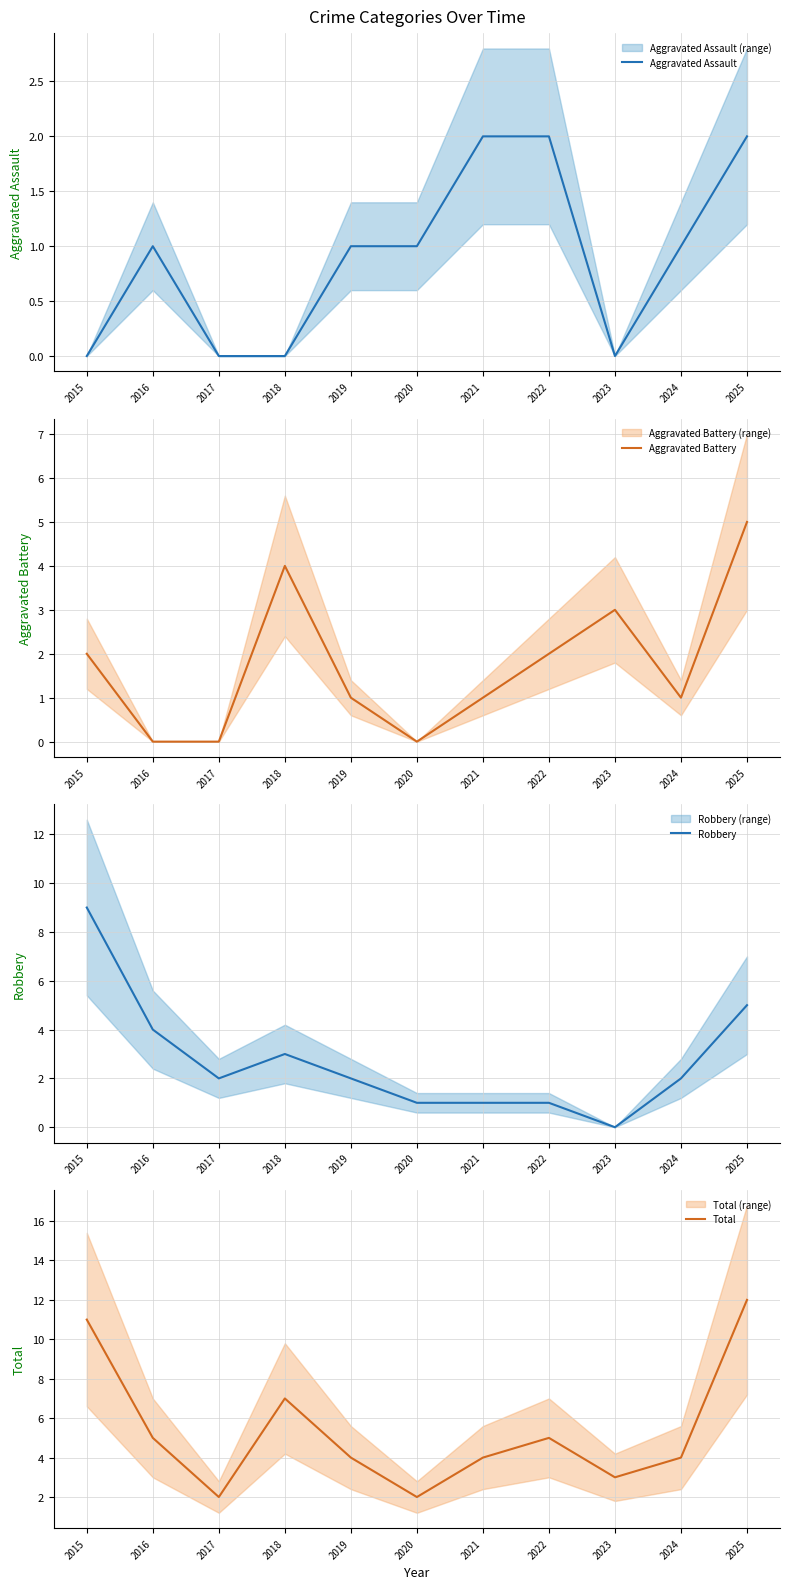

What is the difference between the Total values at 2023 and 2016?

2